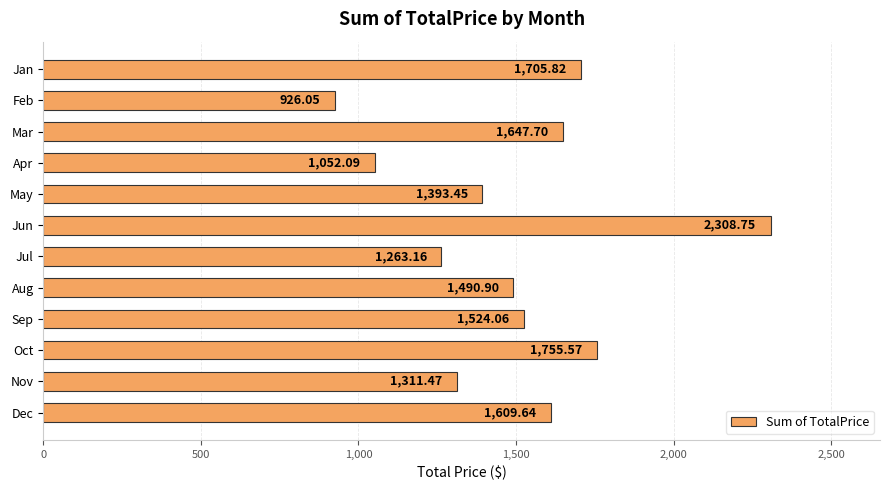

Which category has the lowest value across all series?

Feb